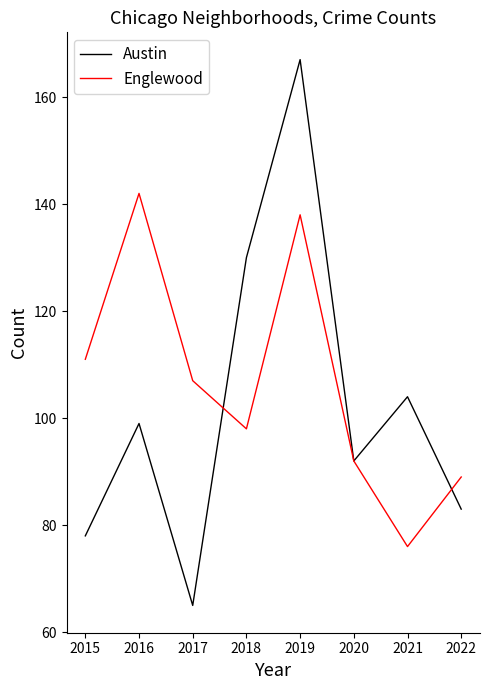

Is the value of Austin at 2018 greater than the value of Englewood at 2018?

Yes